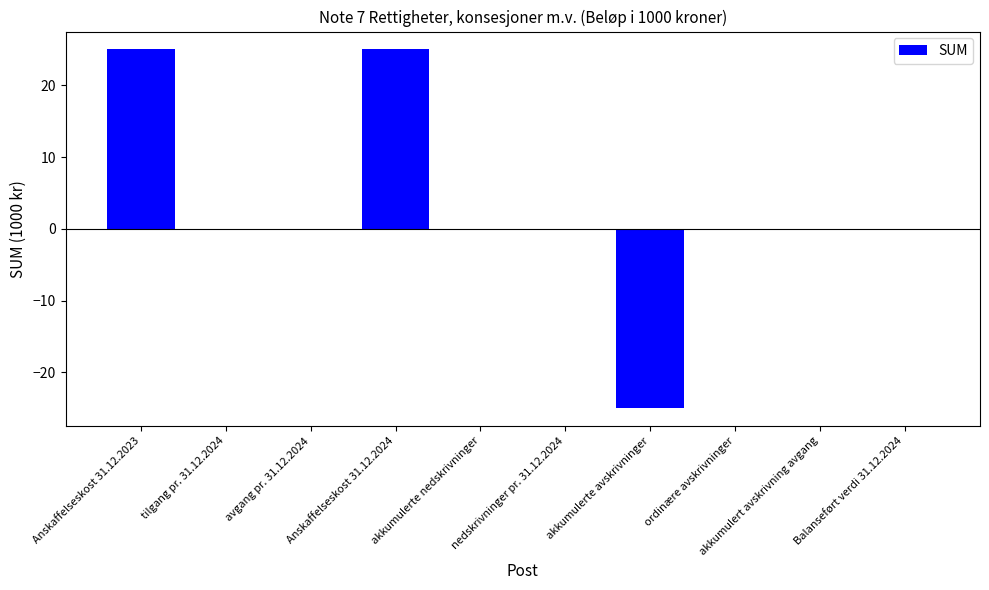

Reading left to right, extract all data points from this chart.

25	0	0	25	0	0	-25	0	0	0